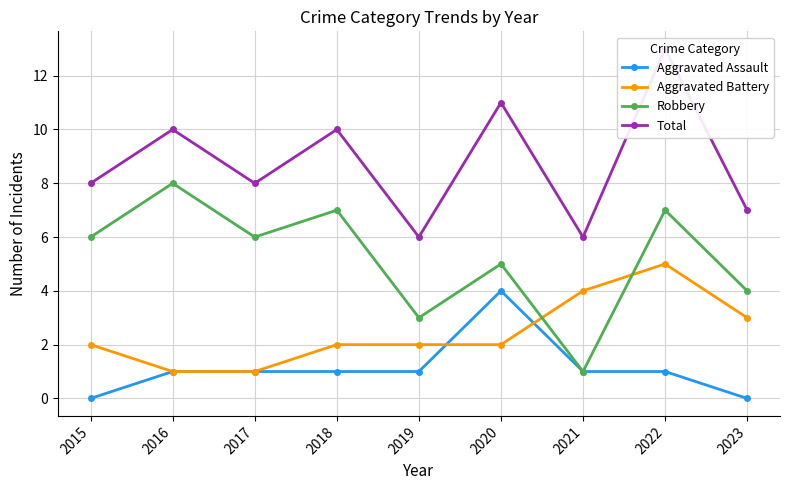

What is the value of the Total point at the 9th from the left?

7